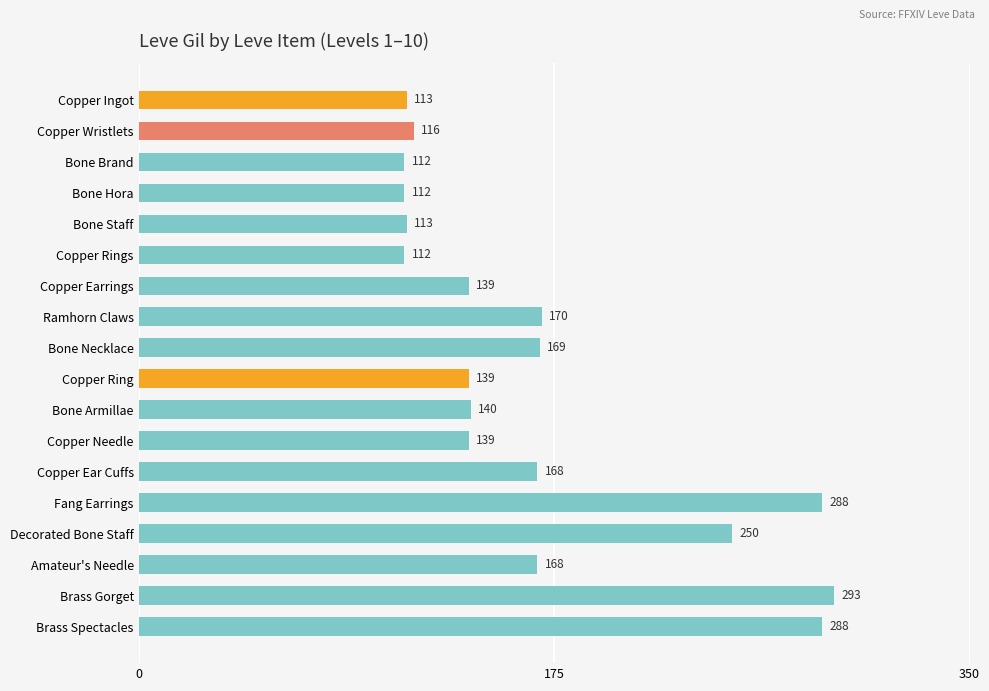

What position from the top is Copper Earrings?

7